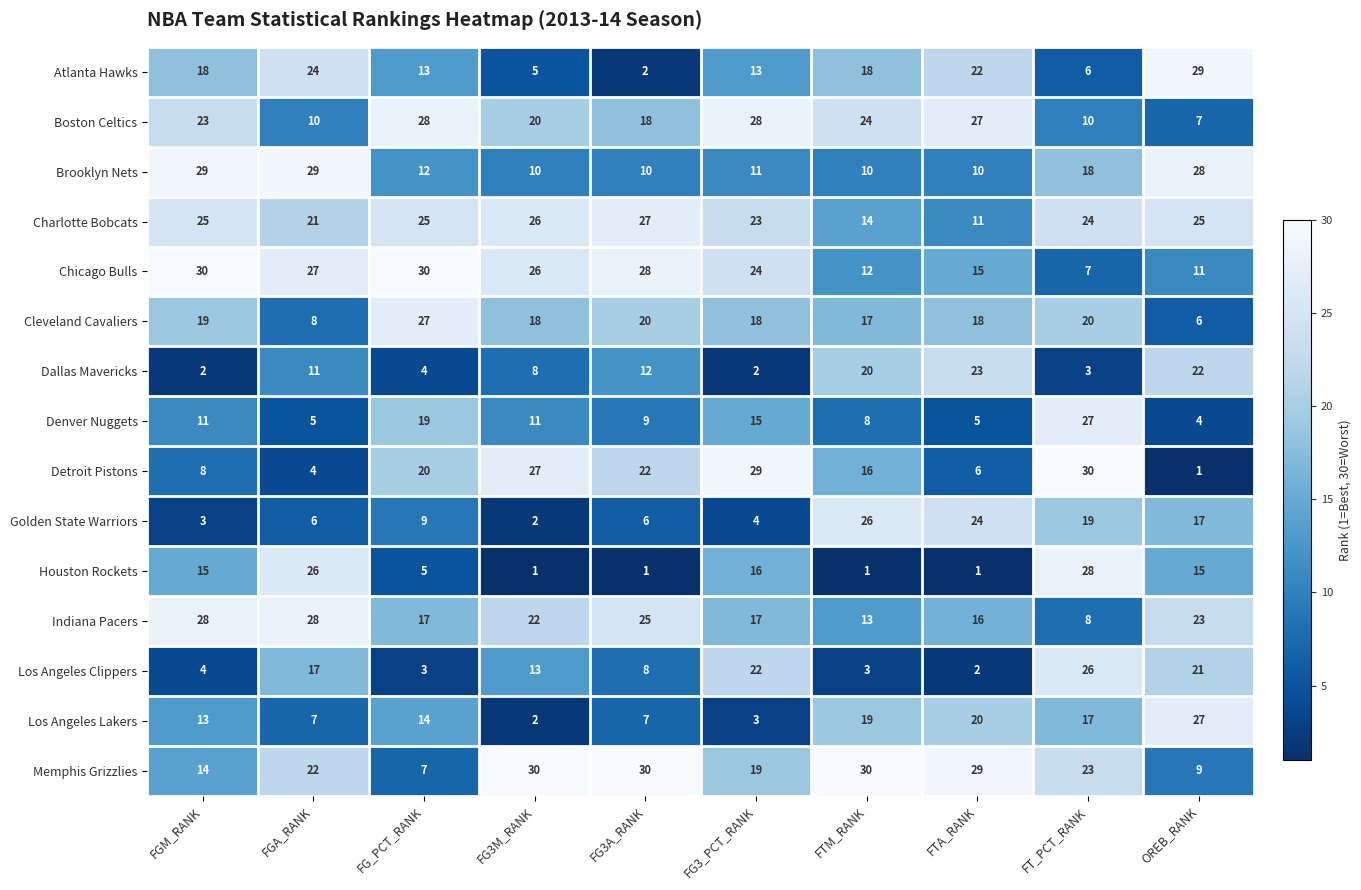

What is the sum of all Houston Rockets values?

109